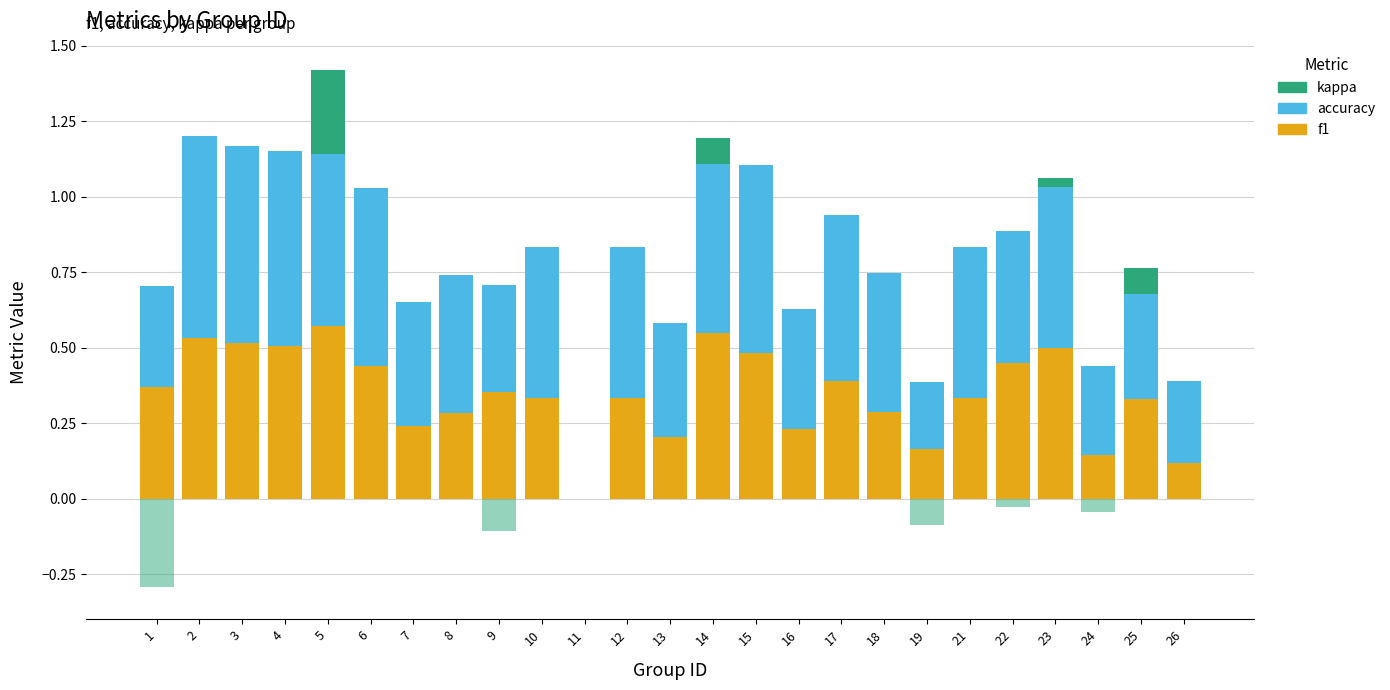

Reading right to left, list all the values displayed in this chart.

f1: 26=0.1	25=0.3	24=0.1	23=0.5	22=0.4	21=0.3	19=0.2	18=0.3	17=0.4	16=0.2	15=0.5	14=0.6	13=0.2	12=0.3	11=0.0	10=0.3	9=0.4	8=0.3	7=0.2	6=0.4	5=0.6	4=0.5	3=0.5	2=0.5	1=0.4
accuracy: 26=0.3	25=0.3	24=0.3	23=0.5	22=0.4	21=0.5	19=0.2	18=0.5	17=0.6	16=0.4	15=0.6	14=0.6	13=0.4	12=0.5	11=0.0	10=0.5	9=0.4	8=0.5	7=0.4	6=0.6	5=0.6	4=0.6	3=0.7	2=0.7	1=0.3
kappa (+): 26=0.0	25=0.1	24=0.0	23=0.0	22=0.0	21=0.0	19=0.0	18=0.0	17=0.0	16=0.0	15=0.0	14=0.1	13=0.0	12=0.0	11=0.0	10=0.0	9=0.0	8=0.0	7=0.0	6=0.0	5=0.3	4=0.0	3=0.0	2=0.0	1=0.0
kappa (−): 26=0.0	25=0.0	24=-0.0	23=0.0	22=-0.0	21=0.0	19=-0.1	18=0.0	17=0.0	16=0.0	15=0.0	14=0.0	13=0.0	12=0.0	11=0.0	10=0.0	9=-0.1	8=0.0	7=0.0	6=0.0	5=0.0	4=0.0	3=0.0	2=0.0	1=-0.3